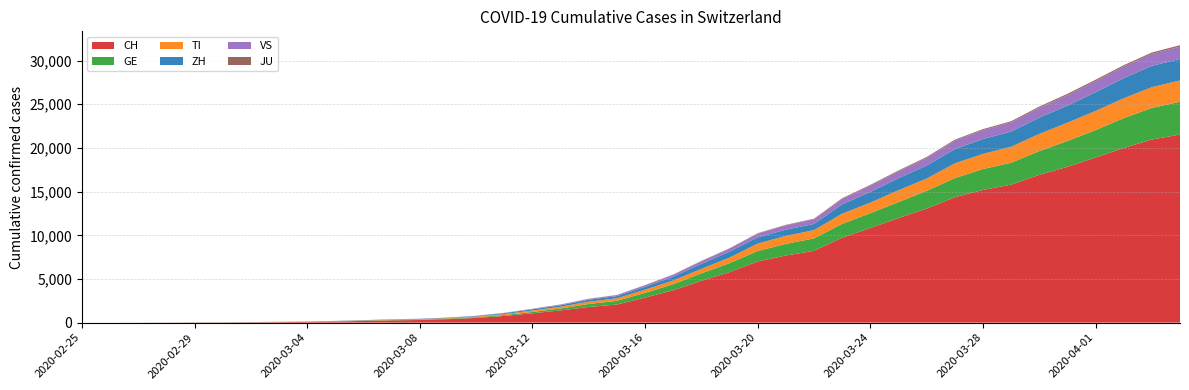

Reading left to right, list all the values displayed in this chart.

CH: 0	2	6	13	23	29	40	59	83	125	197	257	303	396	542	766	1072	1398	1795	2072	2864	3710	4794	5781	7005	7686	8217	9727	10831	11970	13054	14356	15195	15798	16920	17842	18908	19997	20965	21535
GE: 0	1	1	4	8	9	10	13	14	17	25	38	40	56	76	109	150	222	340	423	544	692	848	1027	1194	1331	1430	1582	1699	1837	2033	2190	2393	2505	2721	2958	3137	3420	3621	3753
TI: 0	1	1	1	2	2	4	8	13	25	28	41	49	61	75	108	163	206	265	293	368	426	511	638	849	916	945	1162	1209	1354	1401	1688	1727	1837	1962	2091	2195	2271	2377	2442
ZH: 0	0	2	2	6	7	10	13	15	23	29	34	40	49	62	101	140	163	218	250	326	429	568	679	711	711	711	1075	1223	1370	1502	1629	1703	1735	1861	1952	2141	2305	2433	2466
VS: 0	0	0	1	1	2	3	3	4	5	6	7	12	17	22	30	53	76	98	115	172	225	312	349	436	498	535	628	728	793	874	968	1017	1055	1144	1211	1282	1334	1383	1416
JU: 0	0	1	1	1	1	1	2	2	4	4	5	5	7	7	7	12	17	18	19	25	29	32	36	44	54	61	69	82	92	100	114	119	127	128	140	145	149	149	154